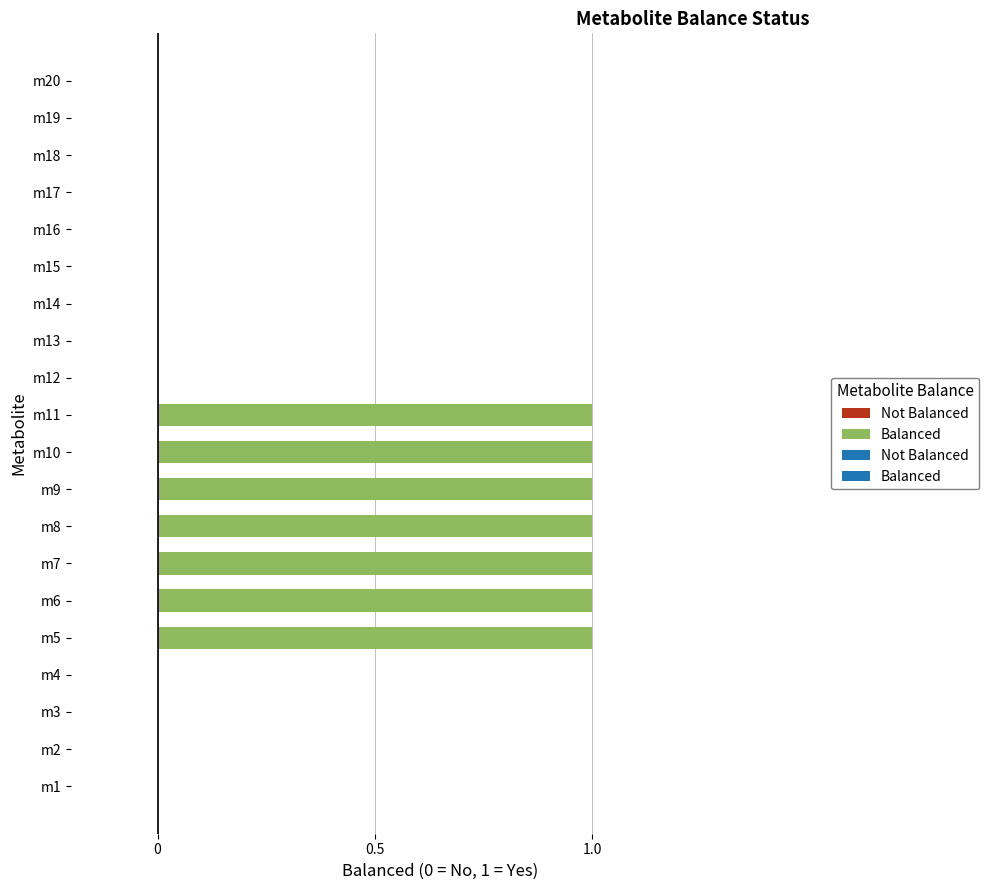

The chart shows a value of 0 at m1. True or false?

False